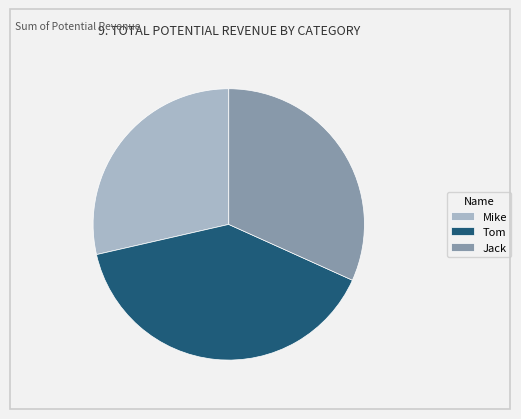

Which has a higher value, Jack or Tom?

Tom